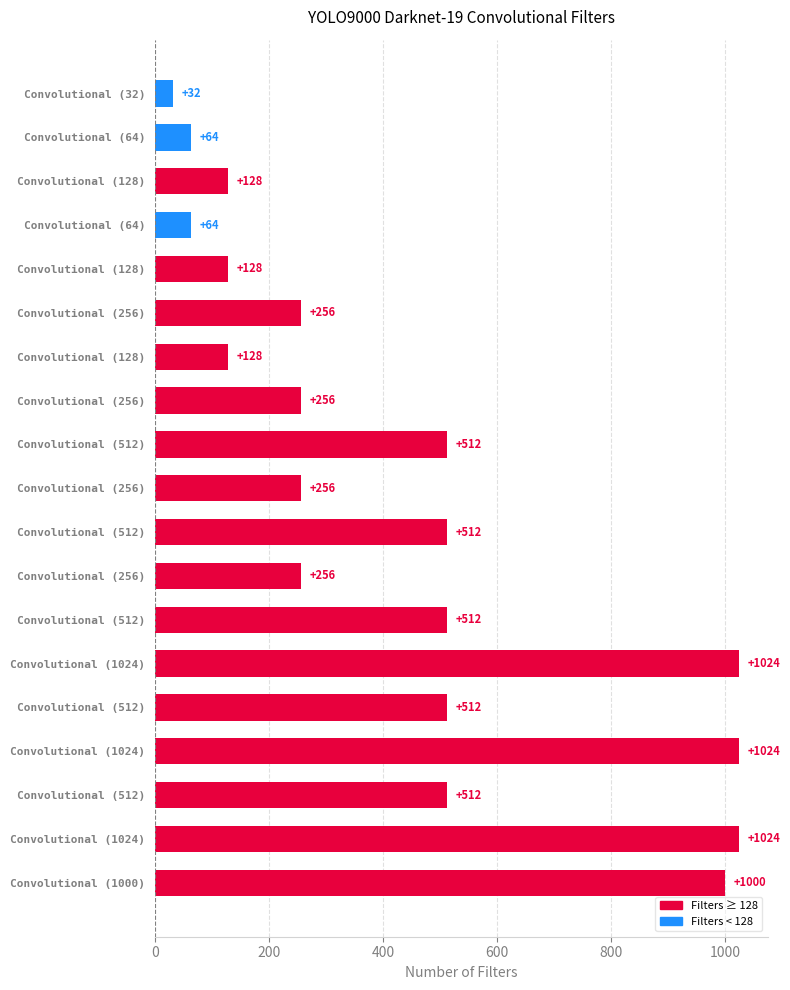

Count the number of data series in this chart.

1